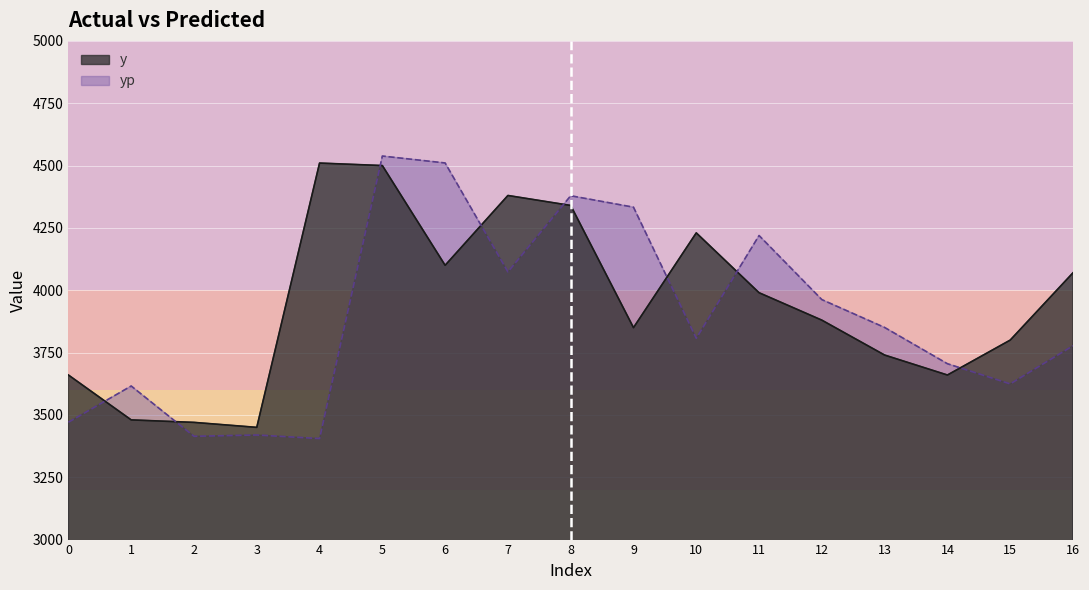

At which label is y closest to 3980?

11